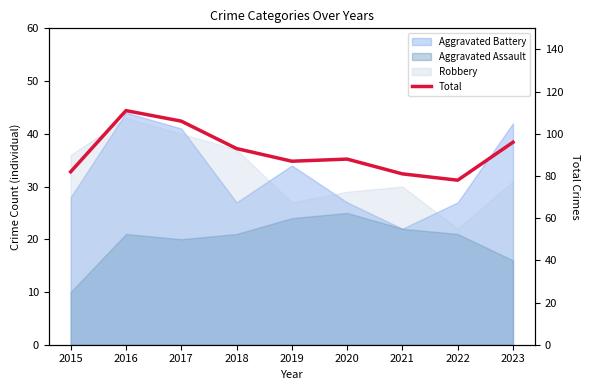

Rank the categories by value from highest to lowest.

2016, 2017, 2023, 2018, 2020, 2019, 2015, 2021, 2022